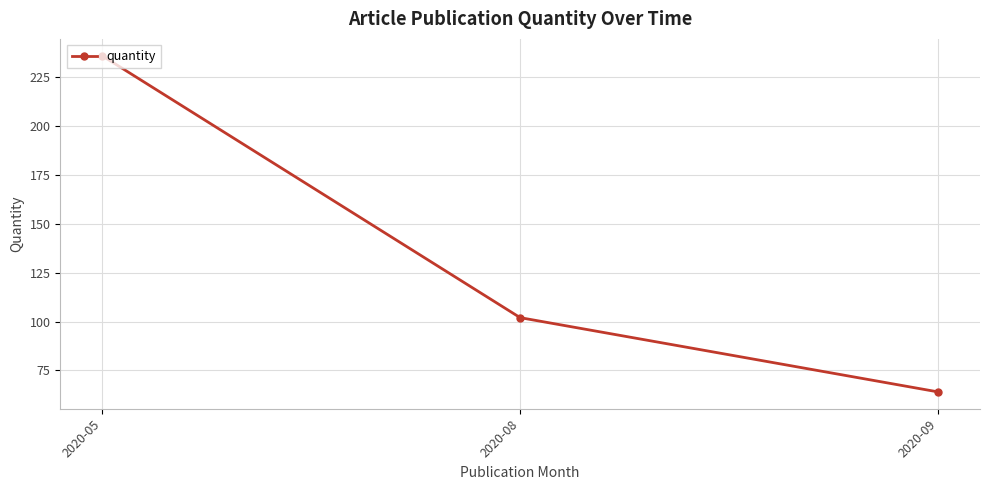

True or false: the data shows 173 at 2020-08.

False